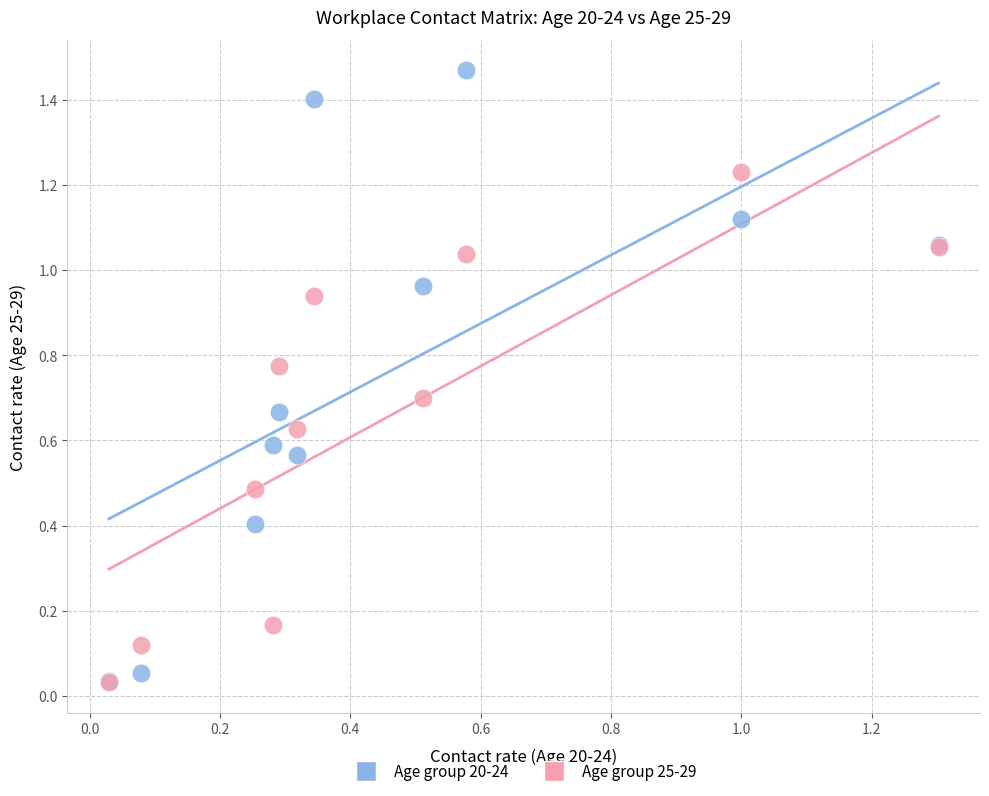

Which series has the widest spread of Y values?

Age group 20-24